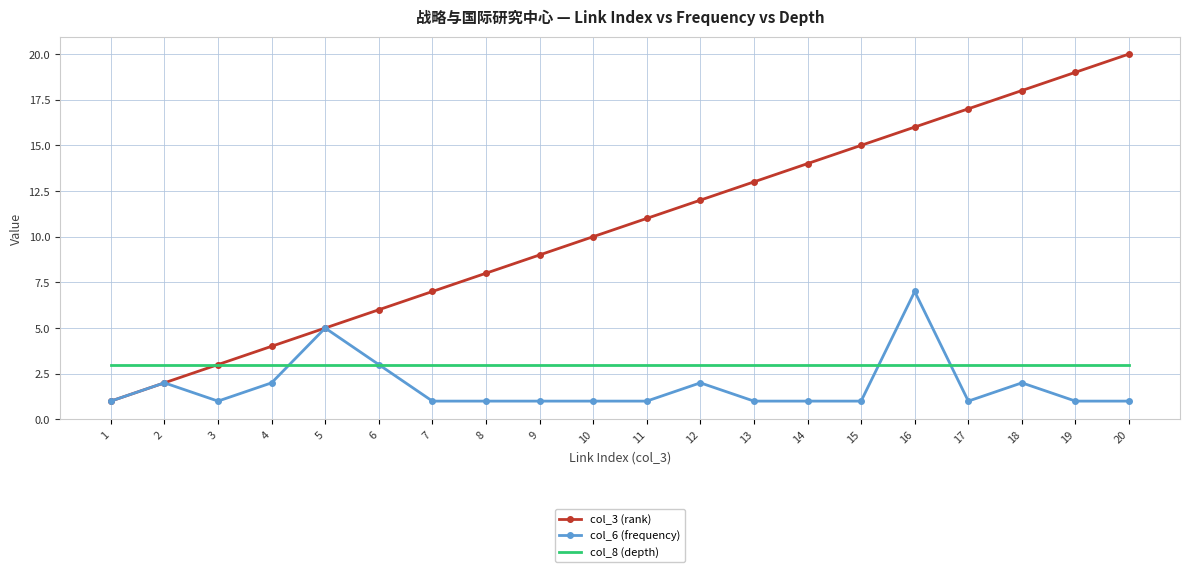

Reading right to left, extract all data points from this chart.

col_3 (rank): 20	19	18	17	16	15	14	13	12	11	10	9	8	7	6	5	4	3	2	1
col_6 (frequency): 1	1	2	1	7	1	1	1	2	1	1	1	1	1	3	5	2	1	2	1
col_8 (depth): 3	3	3	3	3	3	3	3	3	3	3	3	3	3	3	3	3	3	3	3